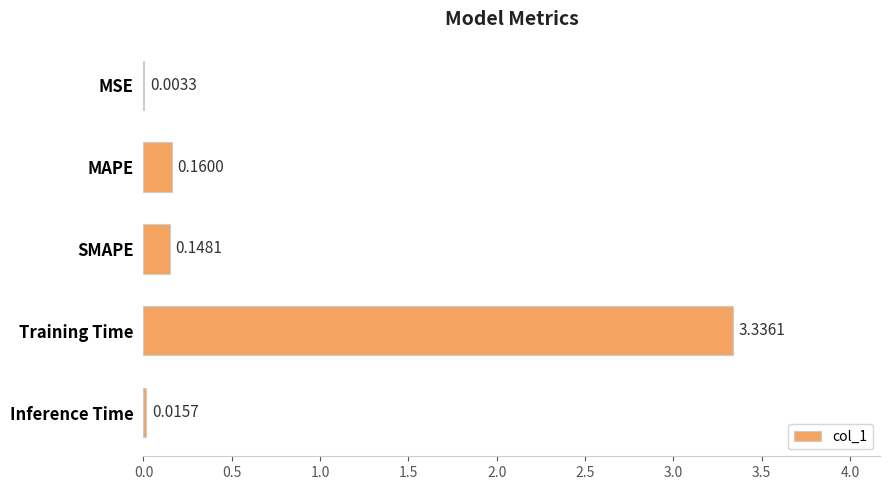

Which has a higher value, Inference Time or MAPE?

MAPE